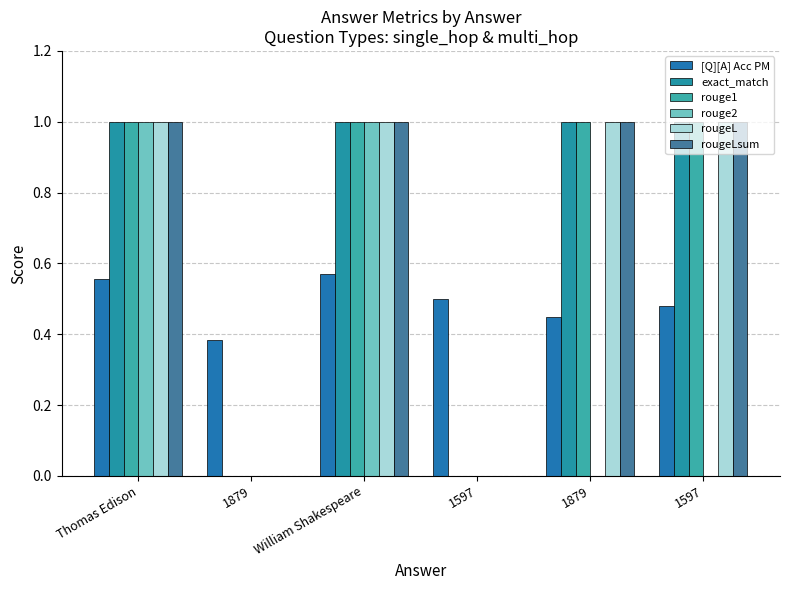

Which series has the widest spread of values?

exact_match